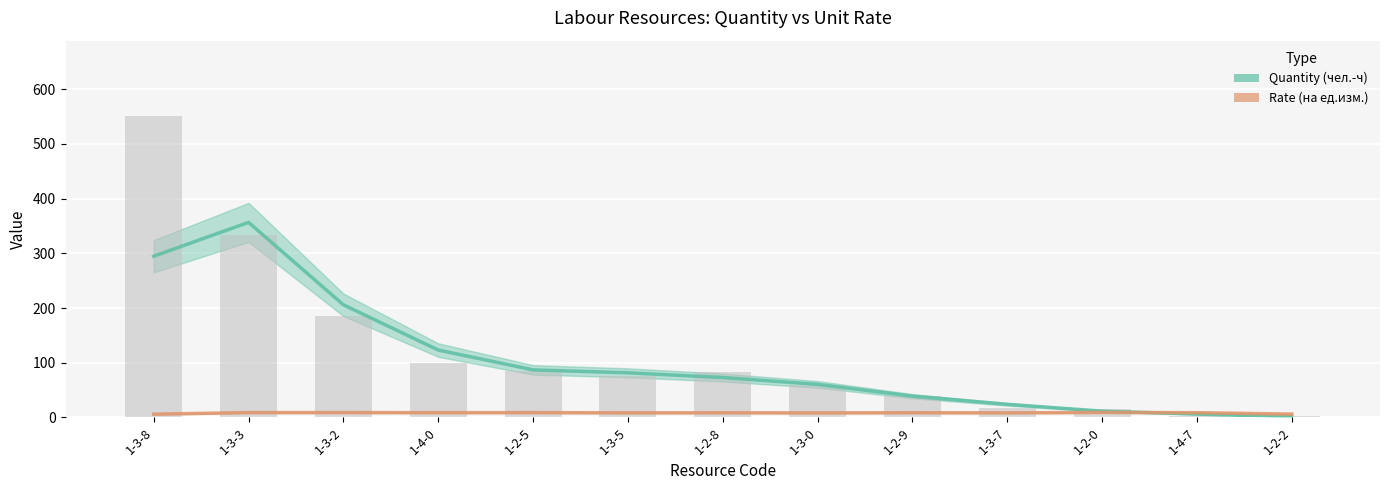

How many series are shown in this chart?

2